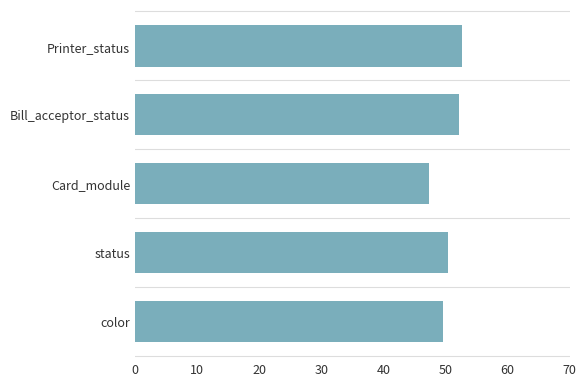

Count the number of values greater than 50.

3